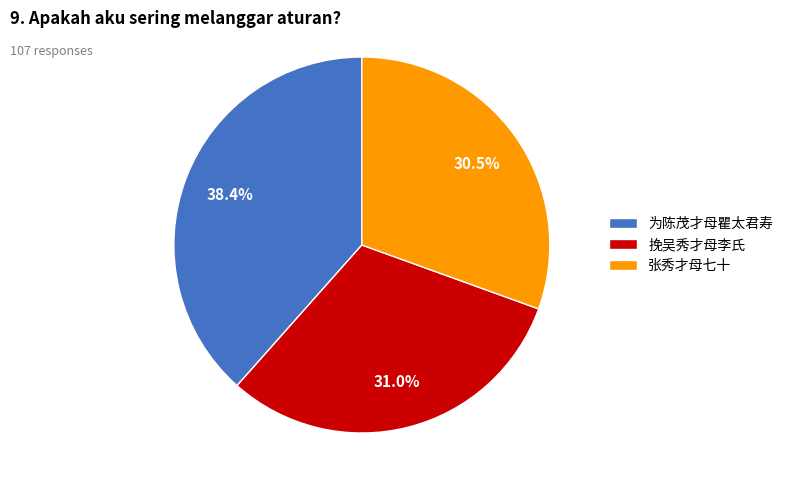

Count the number of slices in the pie.

3